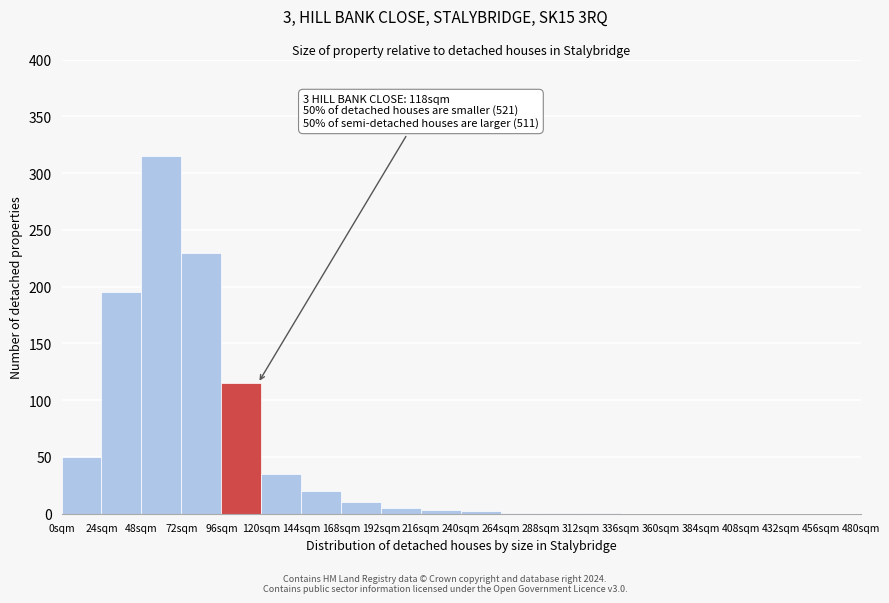

Which range on the x-axis has the tallest bar?

48 to 72